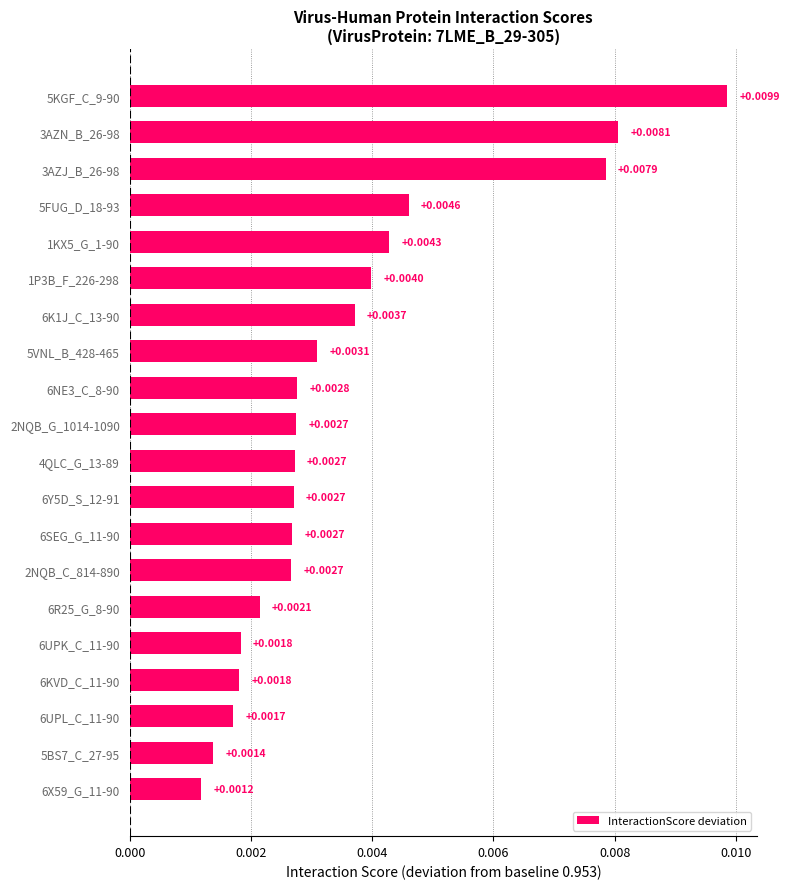

Are the bars horizontal?

Yes